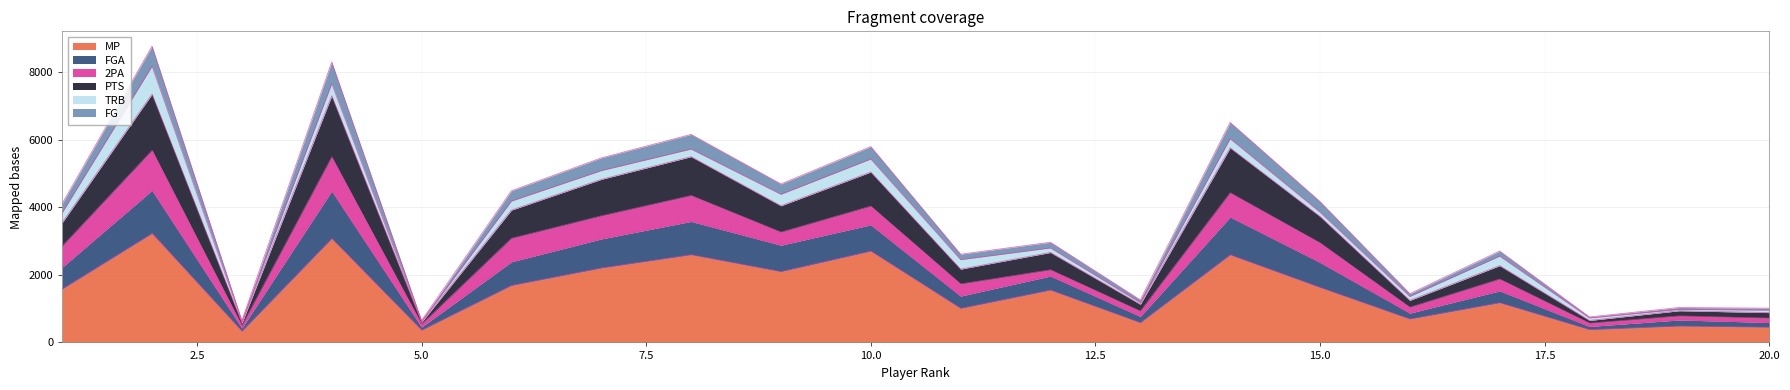

What is the highest value of the MP series?

3223